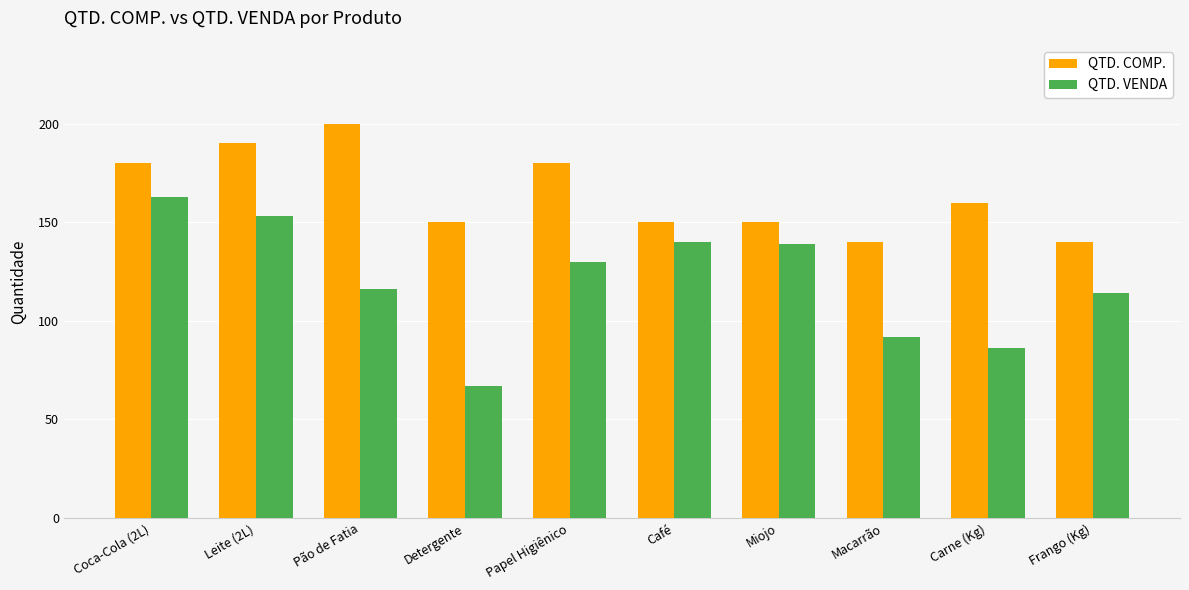

Reading right to left, extract all data points from this chart.

QTD. COMP.: 140	160	140	150	150	180	150	200	190	180
QTD. VENDA: 114	86	92	139	140	130	67	116	153	163